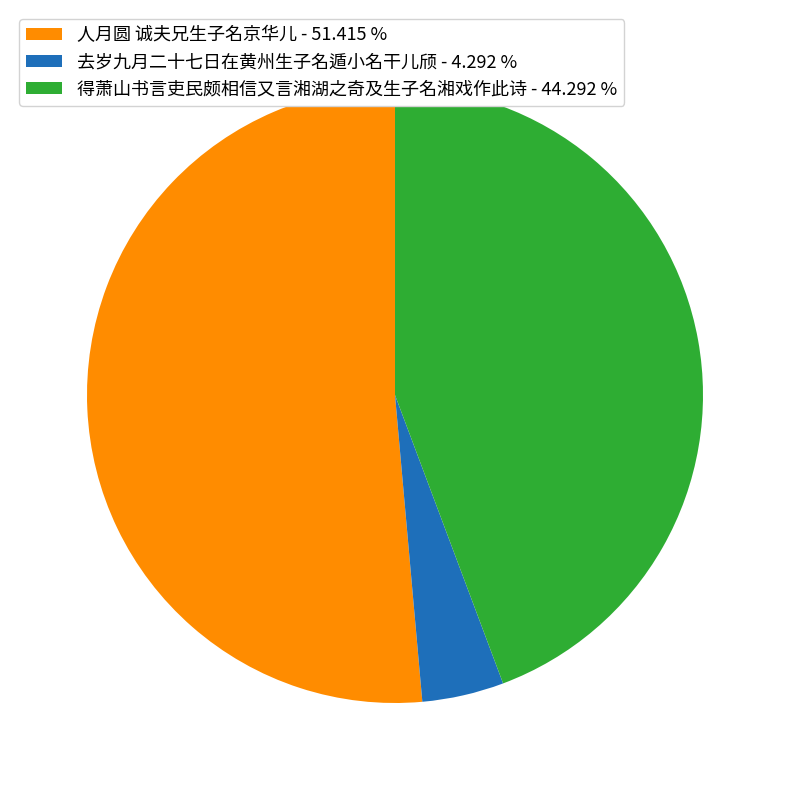

Combined, do 人月圆 诚夫兄生子名京华儿 - 51.415 % and 得萧山书言吏民颇相信又言湘湖之奇及生子名湘戏作此诗 - 44.292 % account for over 50%?

Yes